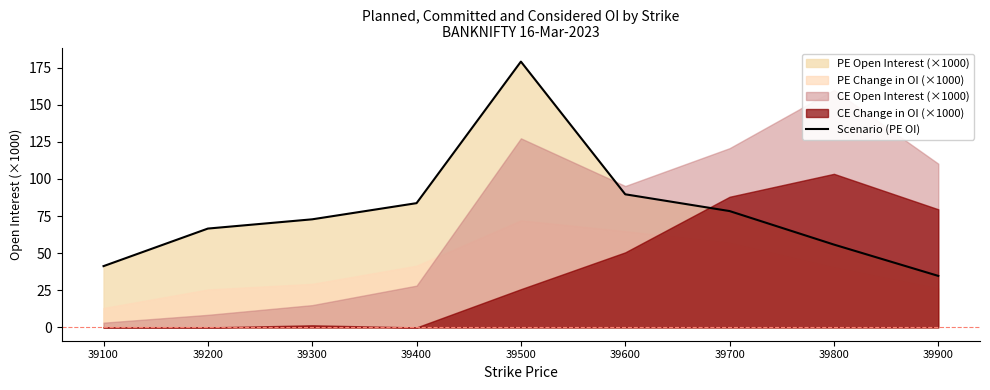

List the labels in order of value, largest first.

39500, 39600, 39400, 39700, 39300, 39200, 39800, 39100, 39900